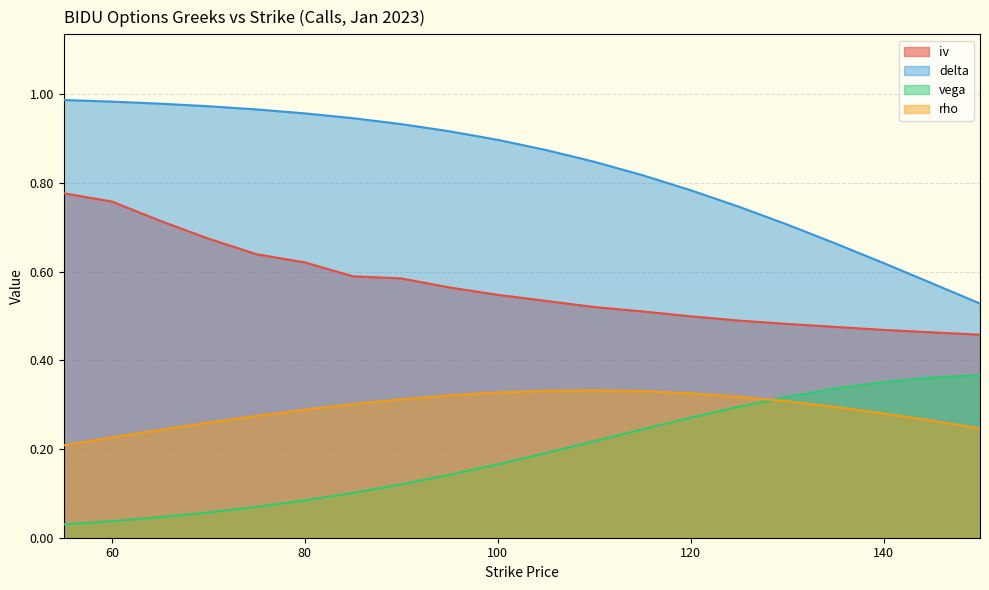

How many distinct data groups are displayed?

4